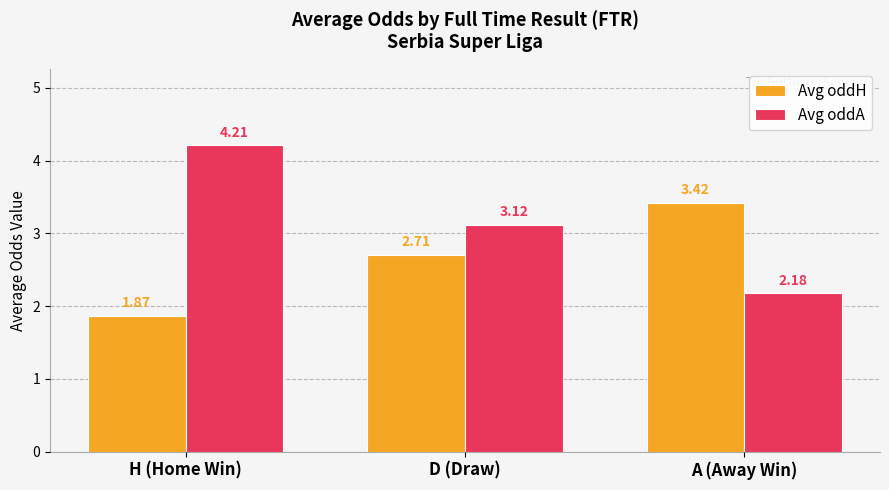

How many categories are shown in the chart?

3